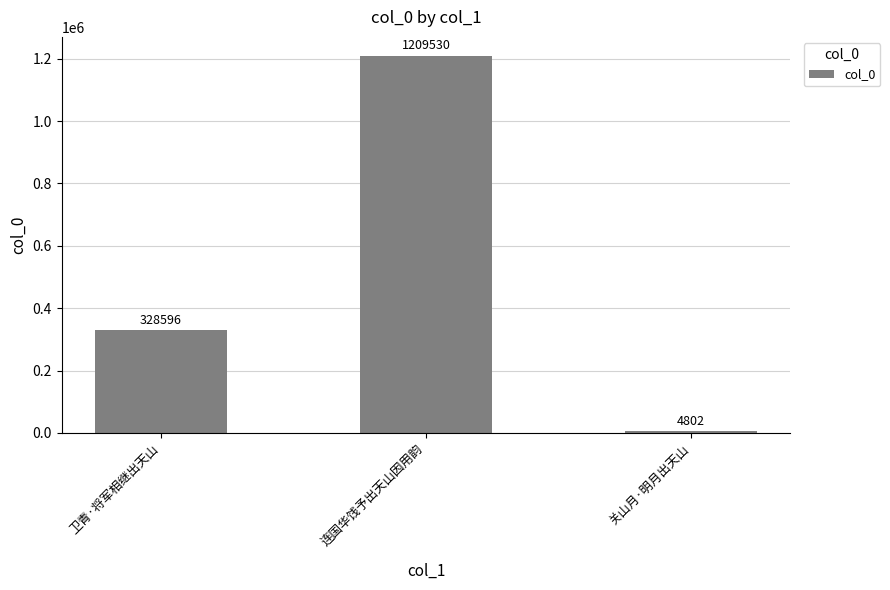

Rank the categories by value from highest to lowest.

连国华饯予出天山因用韵, 卫青·将军相继出天山, 关山月·明月出天山